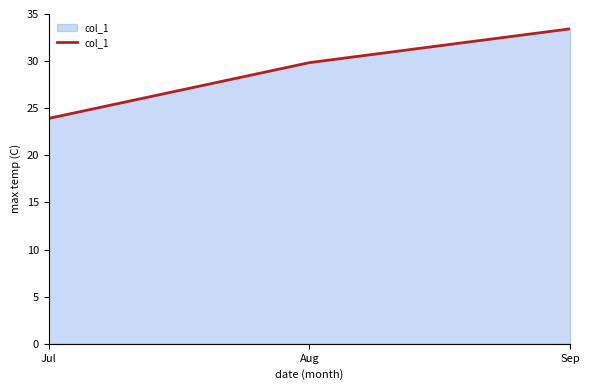

Count the number of values greater than 29.

2